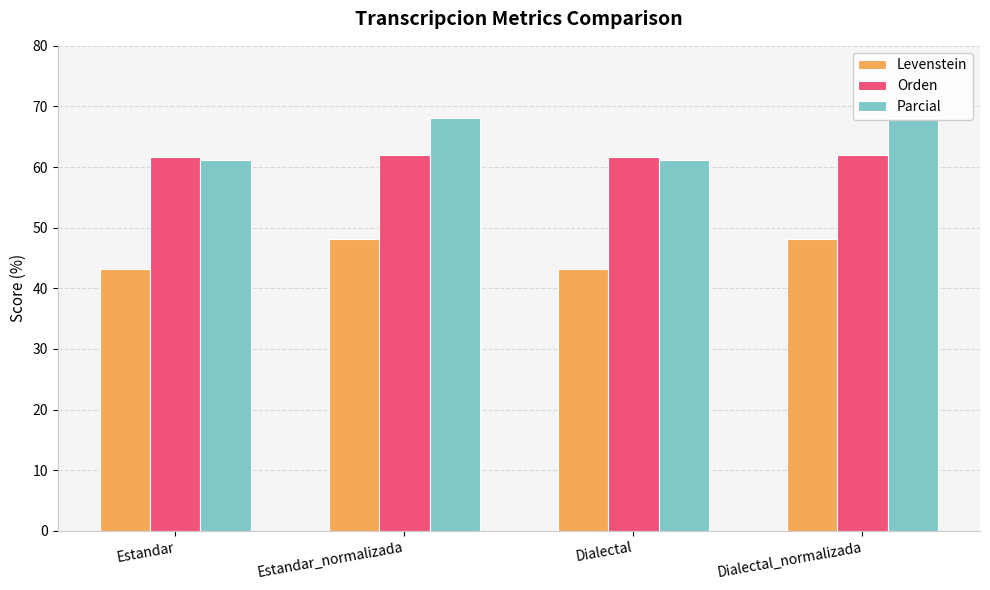

What are all the series names shown in the legend?

Levenstein, Orden, Parcial